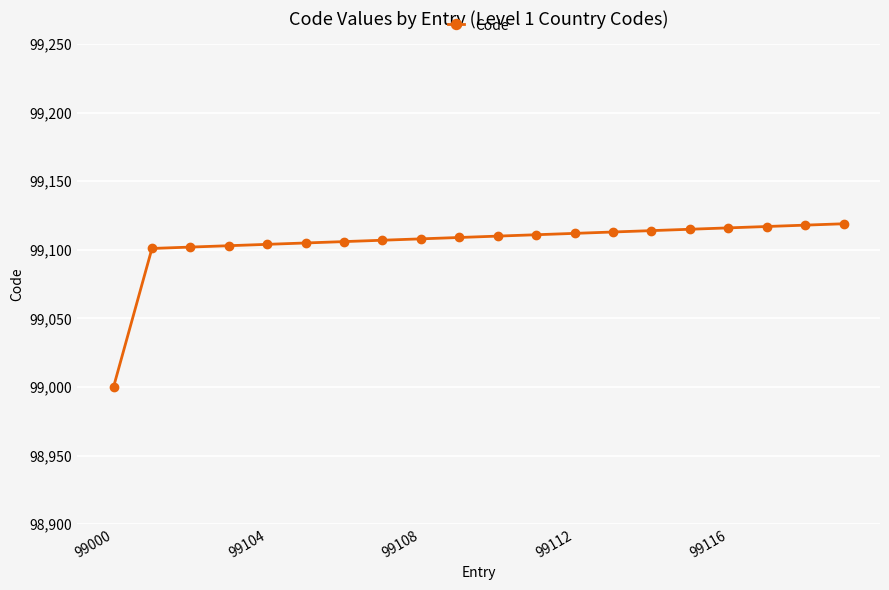

What is the smallest value displayed?

99000